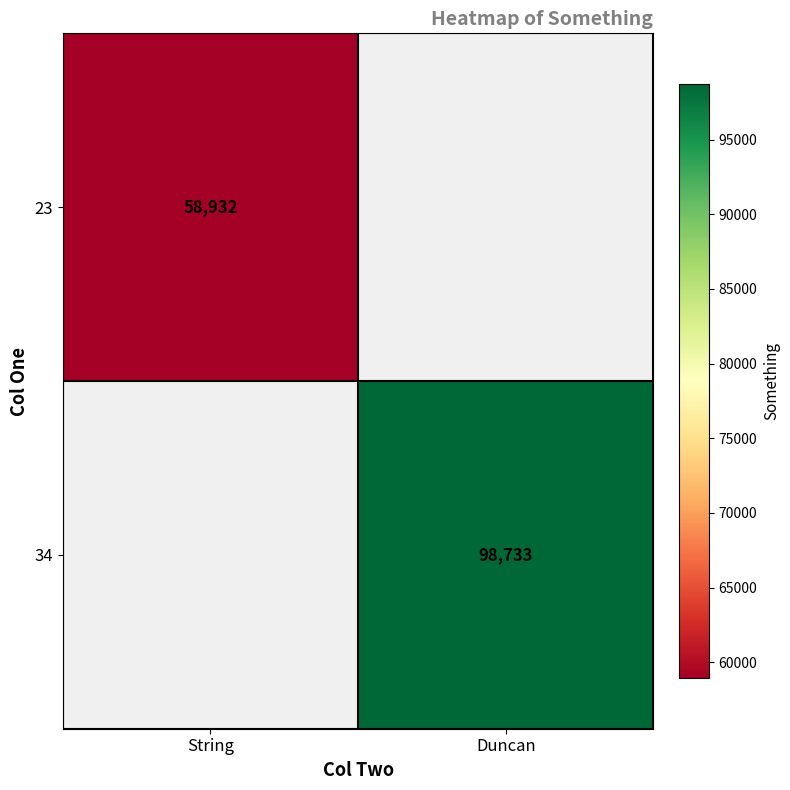

The 23 series shows 28144.9 at String. True or false?

False